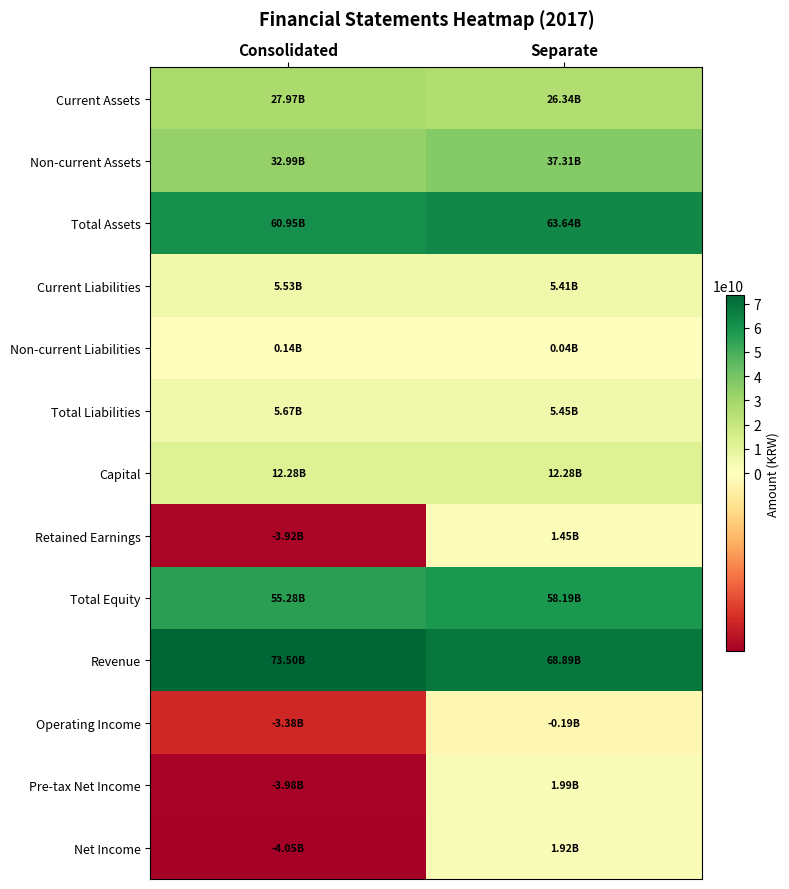

At which category is the sum across all series the highest?

Separate